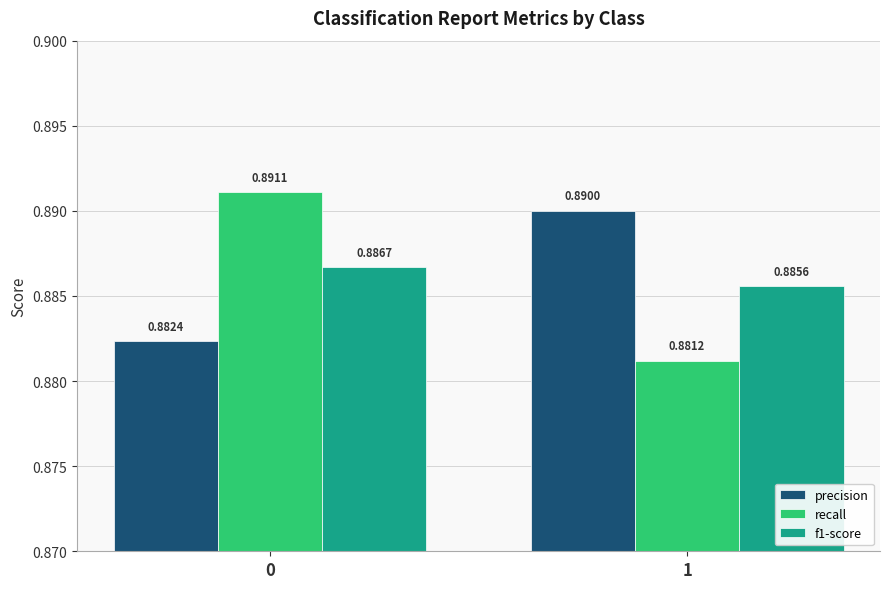

Between 0 and 1, which series saw the biggest shift?

recall